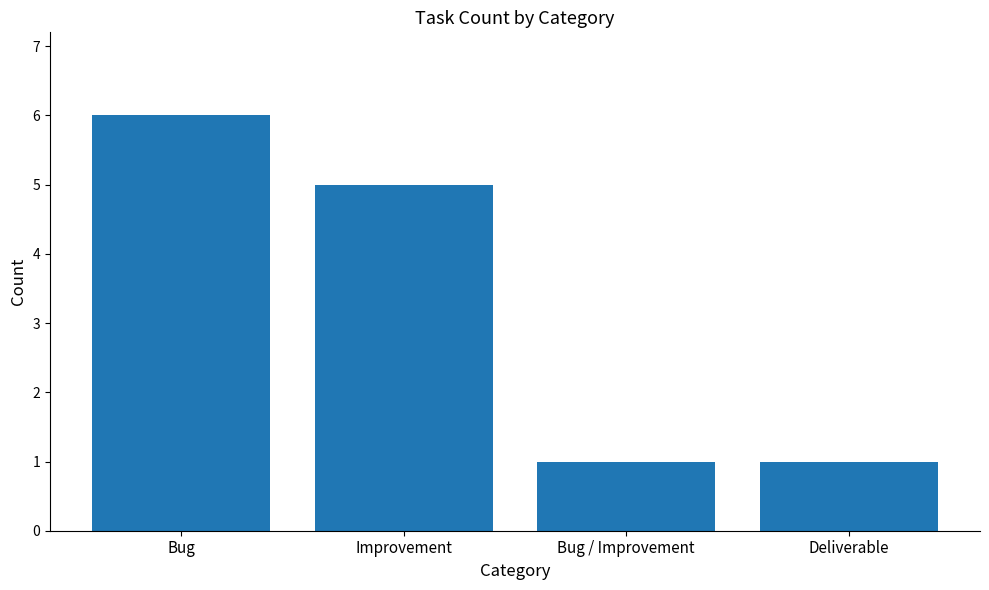

What is the approximate value at Bug?

6